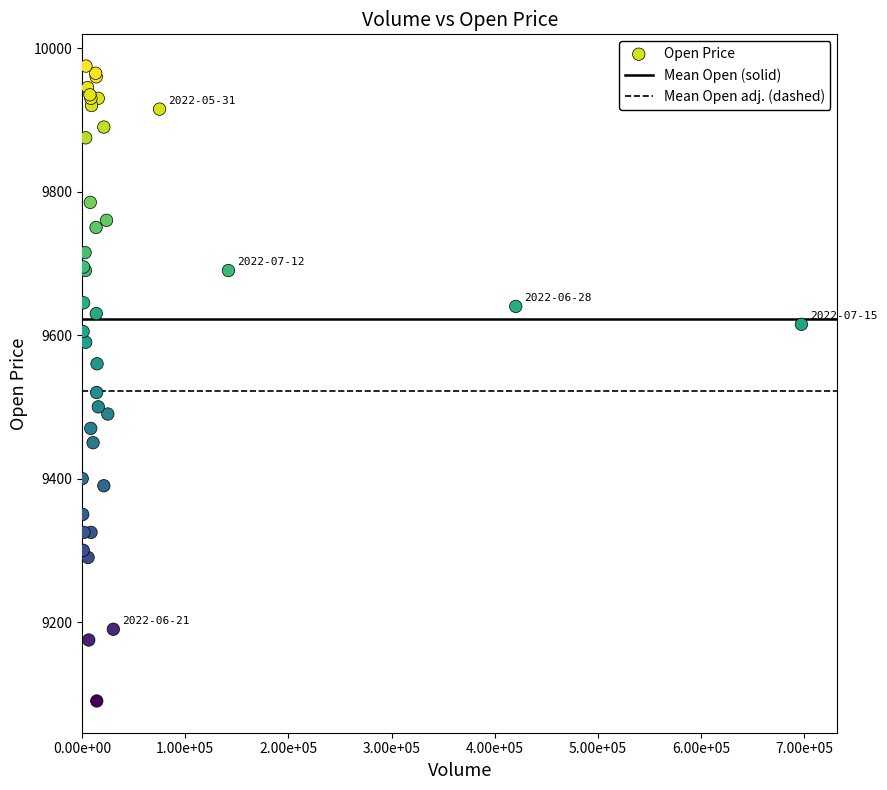

What Y value in the scatter plot is closest to 9532?

9520